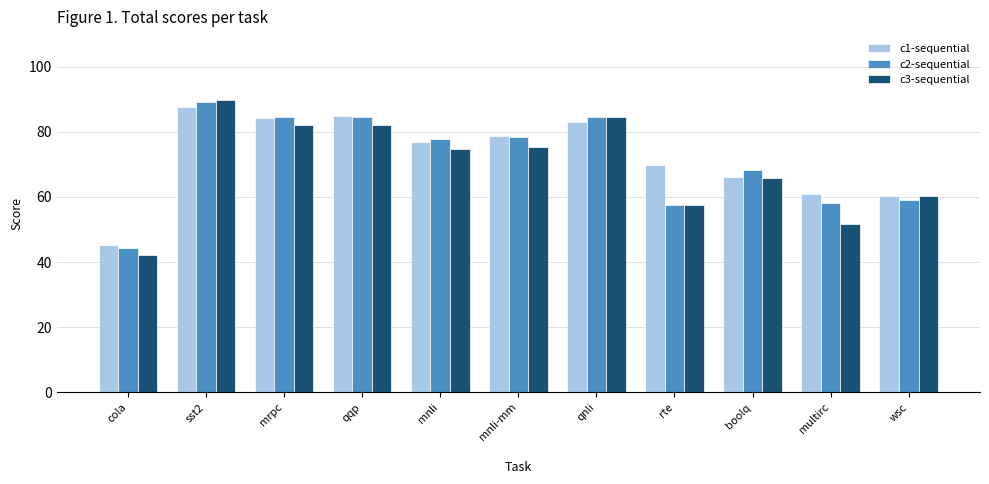

Which series has the largest total across all categories?

c1-sequential